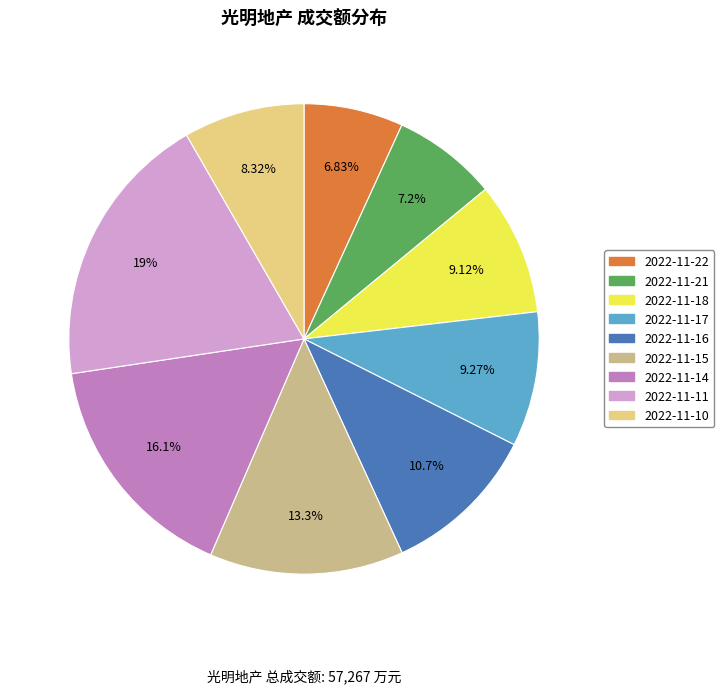

What is the ratio of the value at 2022-11-16 to the value at 2022-11-18?

1.2